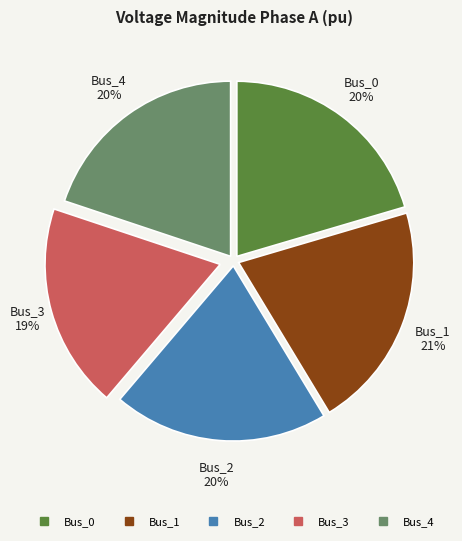

Combined, do Bus_4 and Bus_1 account for over 50%?

No